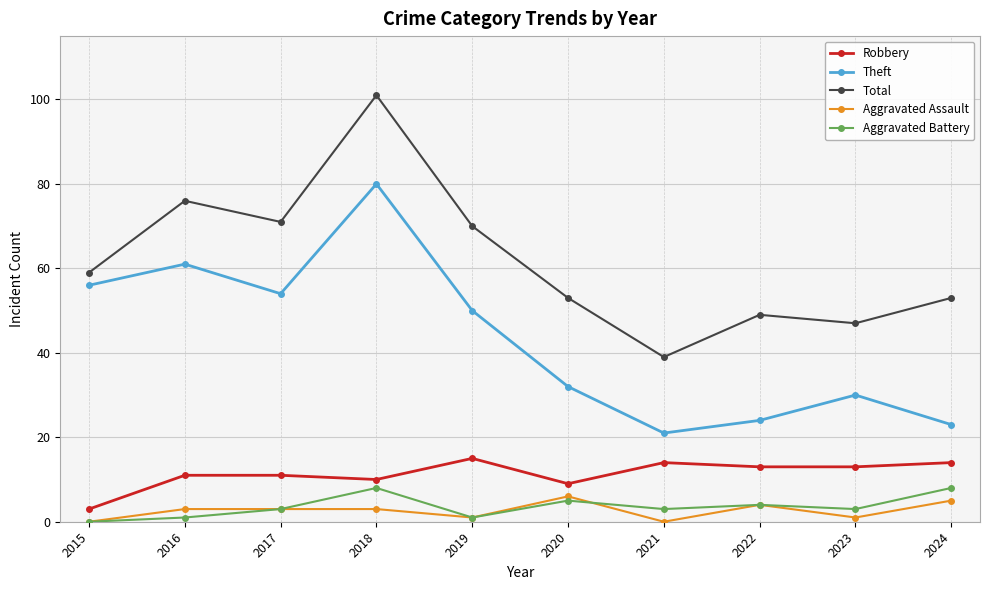

How many lines are shown in the chart?

5